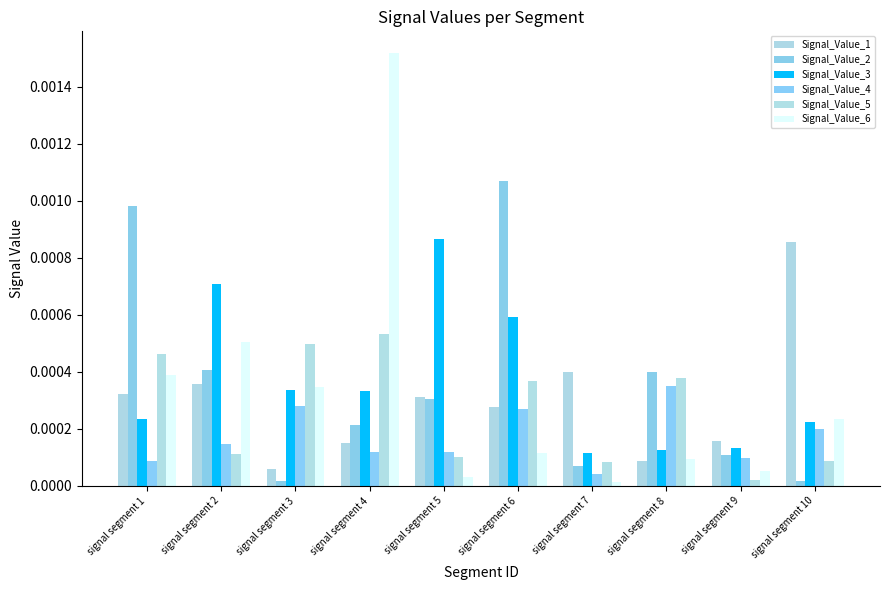

Is the value of Signal_Value_6 at signal segment 6 greater than the value of Signal_Value_5 at signal segment 3?

No